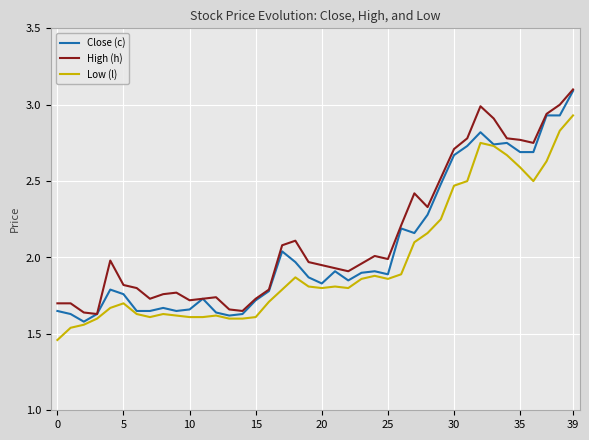

What is the maximum value shown in the chart?

3.1